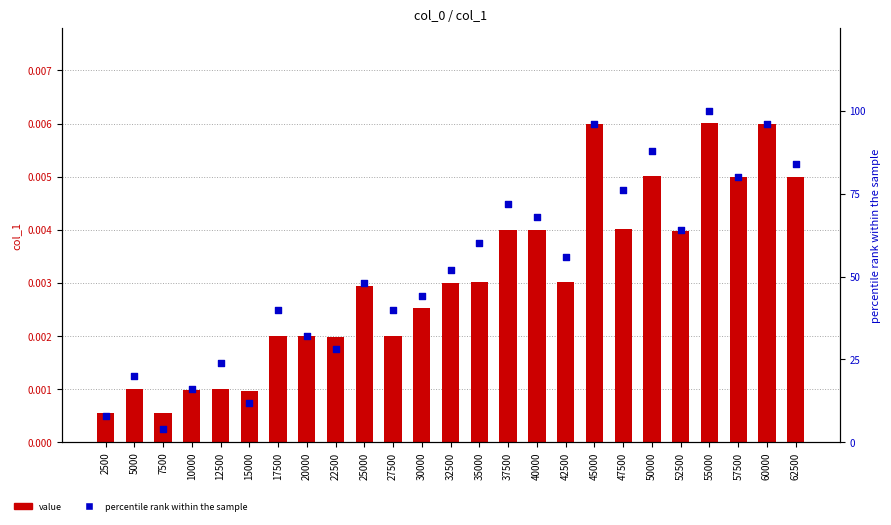

What are all the series names shown in the legend?

value, percentile rank